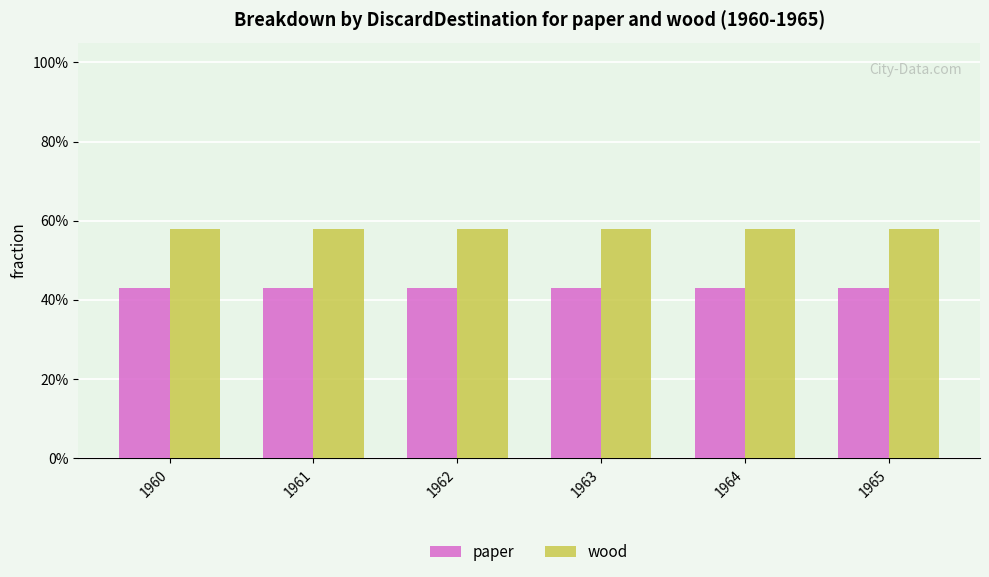

At which label does paper reach its minimum?

1960